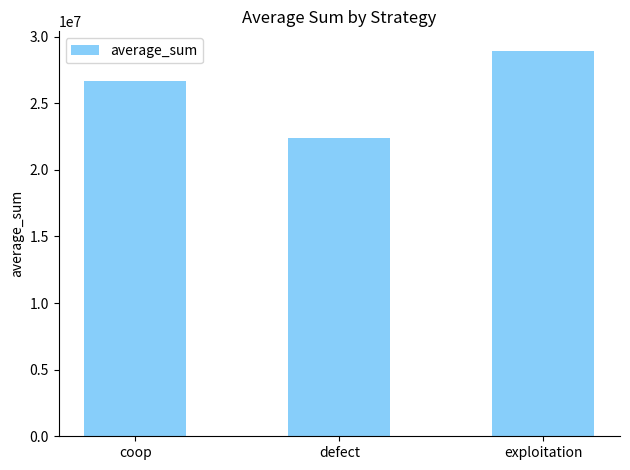

What position from the left is coop?

1